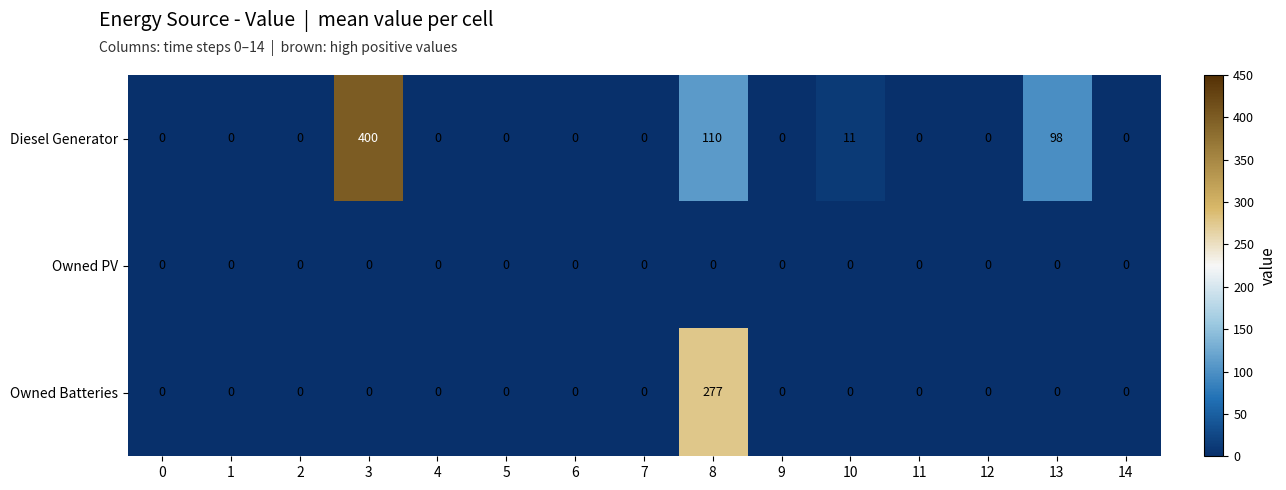

What is the maximum value shown in the chart?

400